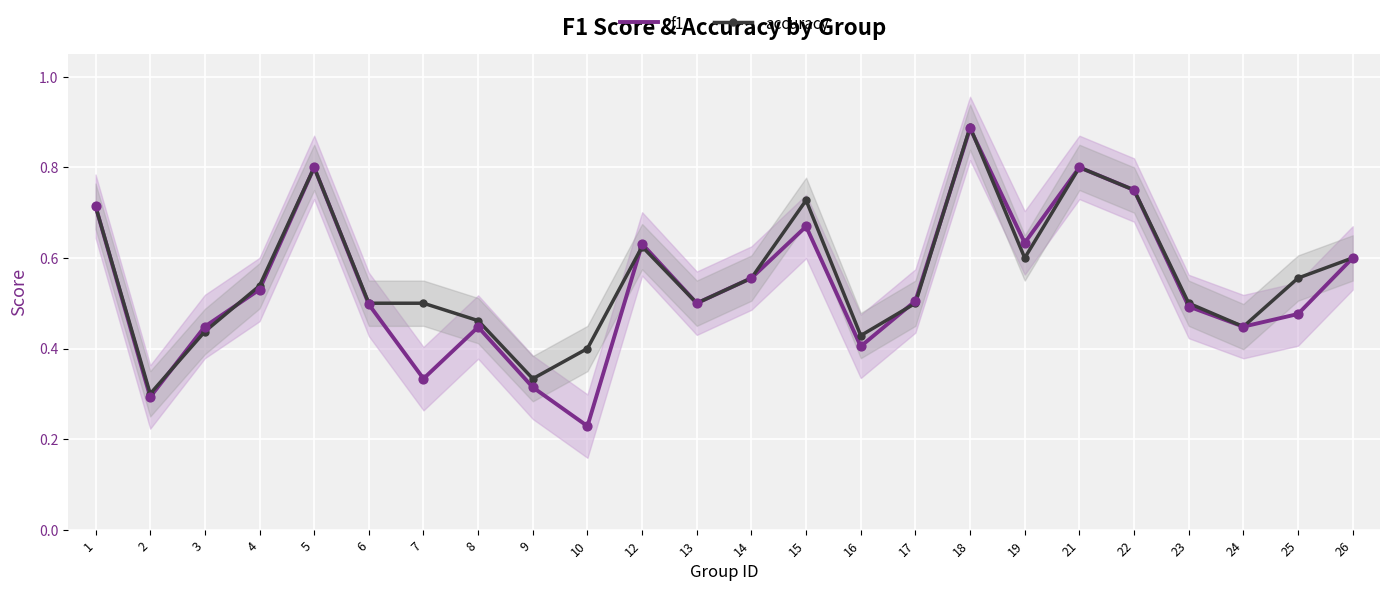

Which series has the largest total across all categories?

accuracy